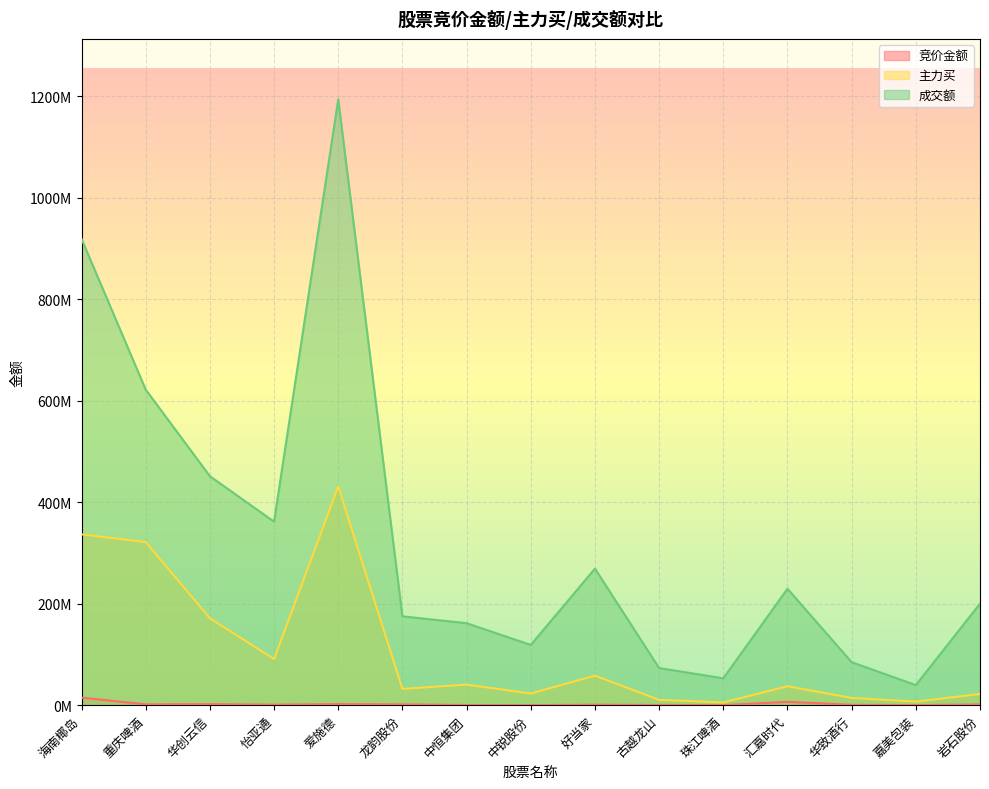

What is the difference between the maximum and second lowest values in the 成交额 series?

1141118814